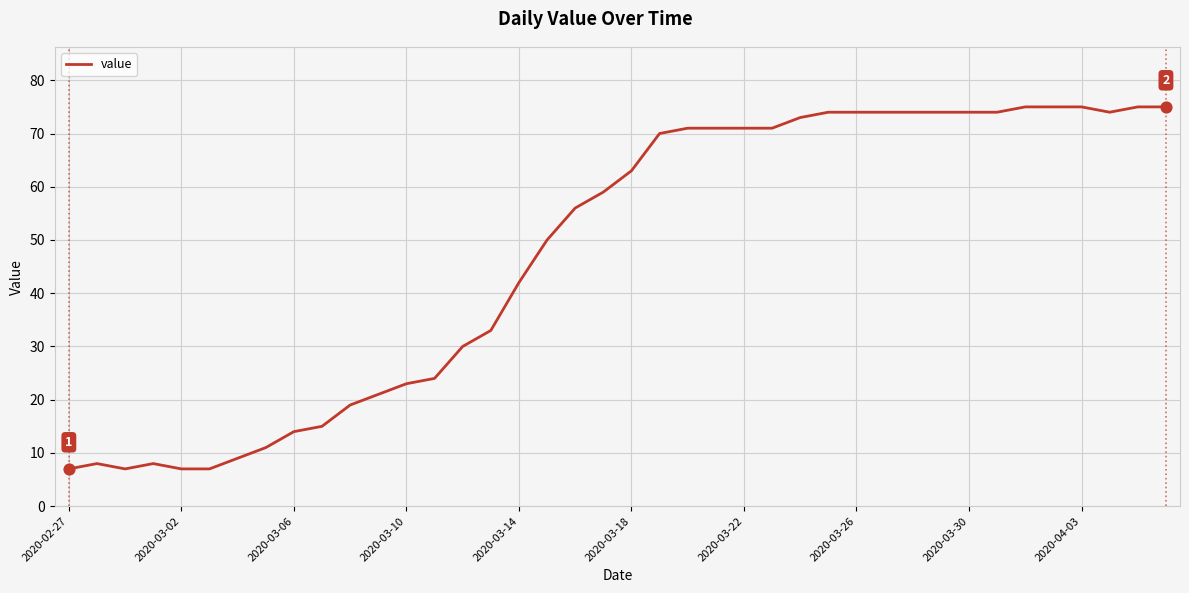

What is the greatest value displayed?

75